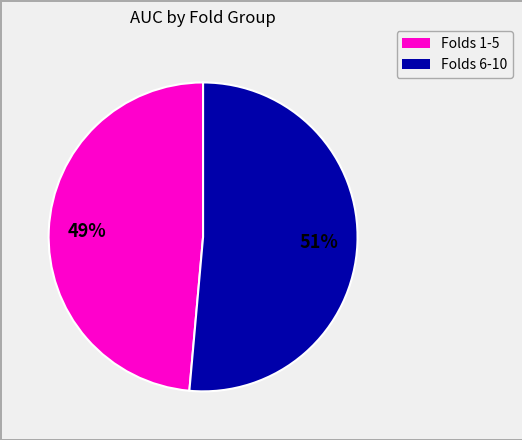

Is there a majority slice in this chart?

Yes